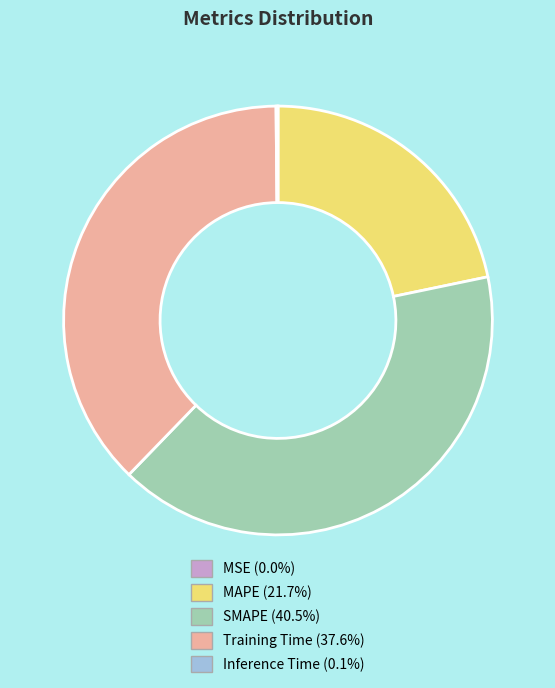

Approximately how many times larger is the value at MAPE (21.7%) compared to Training Time (37.6%)?

0.6